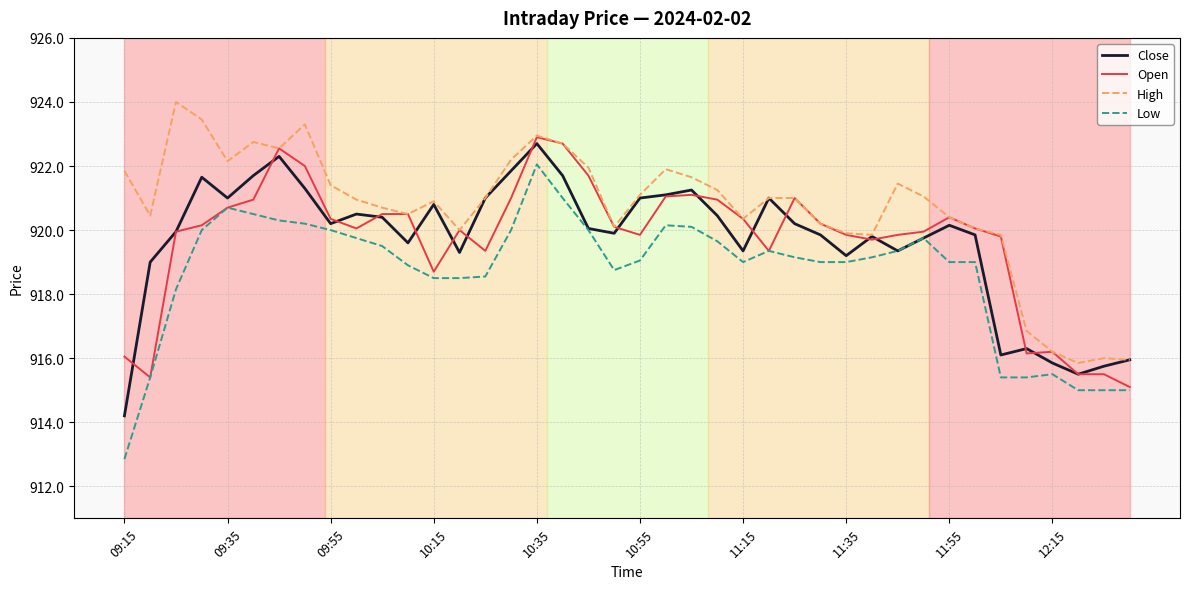

Which series has the largest total across all categories?

High